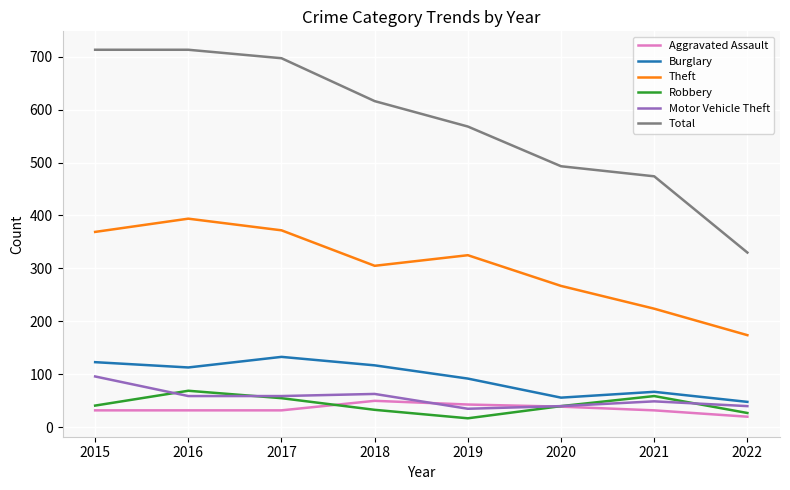

True or false: Robbery and Burglary intersect in this chart.

False